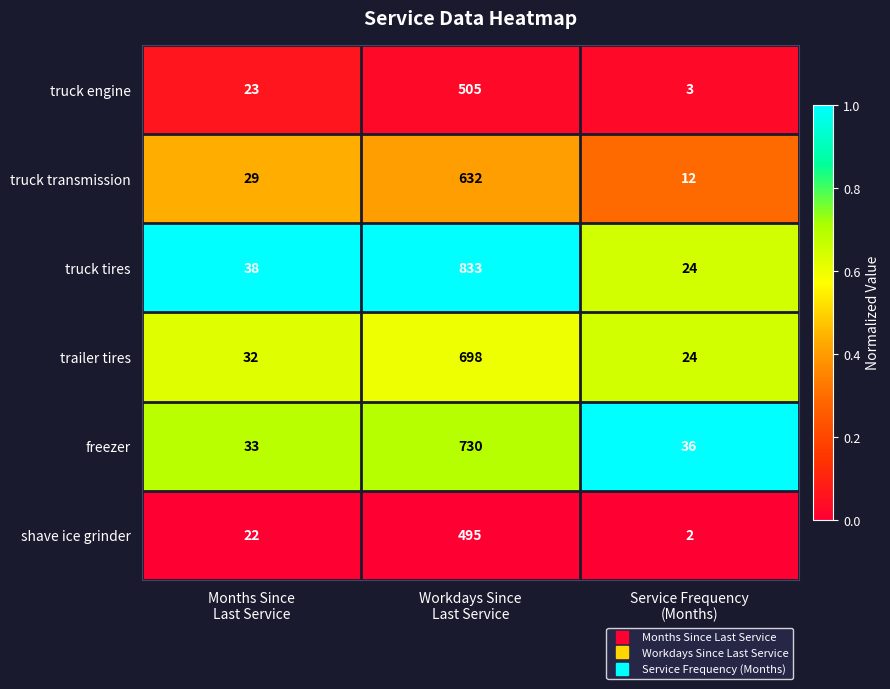

Rank the series by their maximum value, from highest to lowest.

truck tires, freezer, trailer tires, truck transmission, truck engine, shave ice grinder